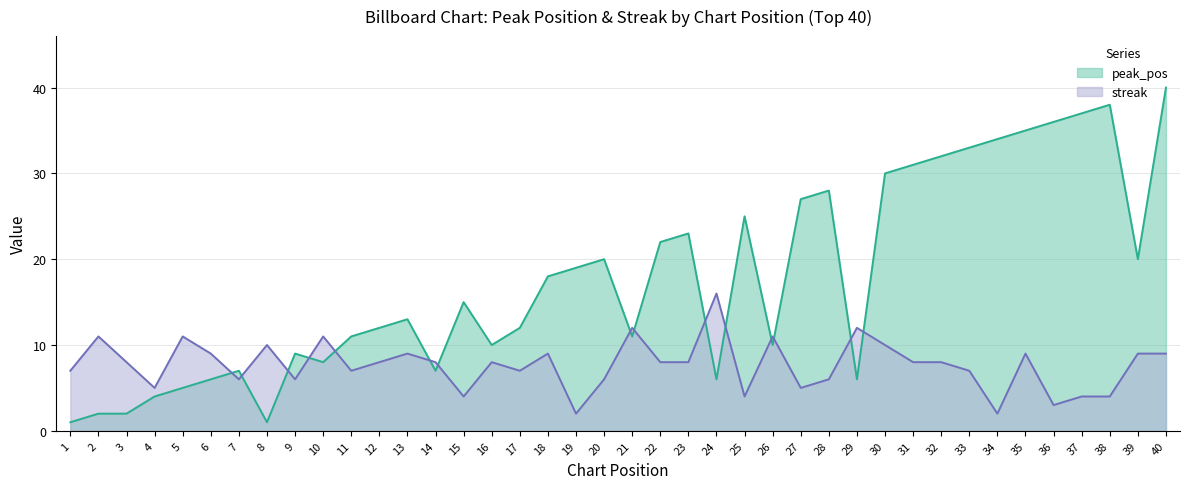

Reading right to left, list all the values displayed in this chart.

peak_pos: 40	20	38	37	36	35	34	33	32	31	30	6	28	27	10	25	6	23	22	11	20	19	18	12	10	15	7	13	12	11	8	9	1	7	6	5	4	2	2	1
streak: 9	9	4	4	3	9	2	7	8	8	10	12	6	5	11	4	16	8	8	12	6	2	9	7	8	4	8	9	8	7	11	6	10	6	9	11	5	8	11	7